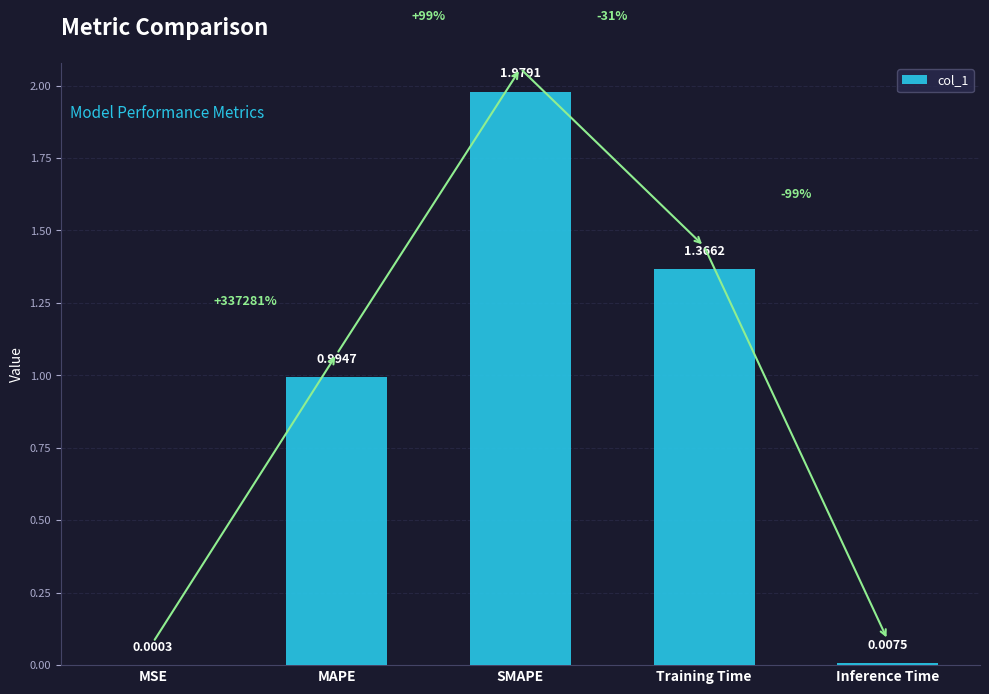

At which category does the chart reach its peak across all series?

SMAPE